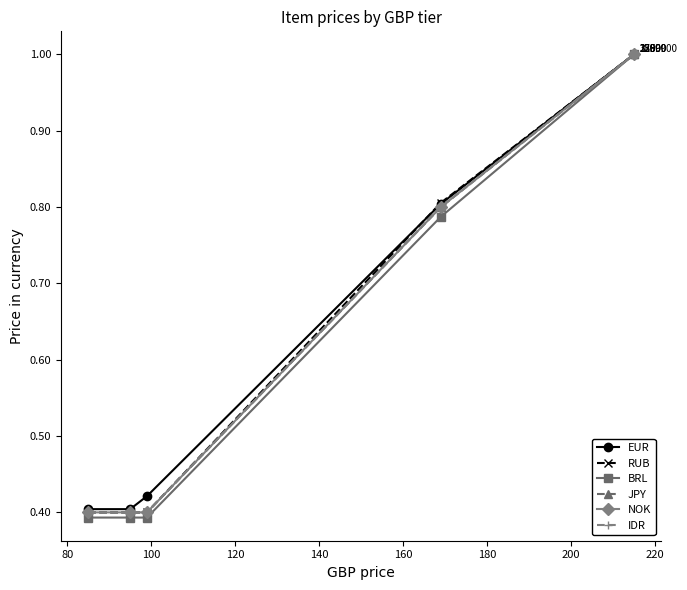

True or false: JPY and RUB intersect in this chart.

False